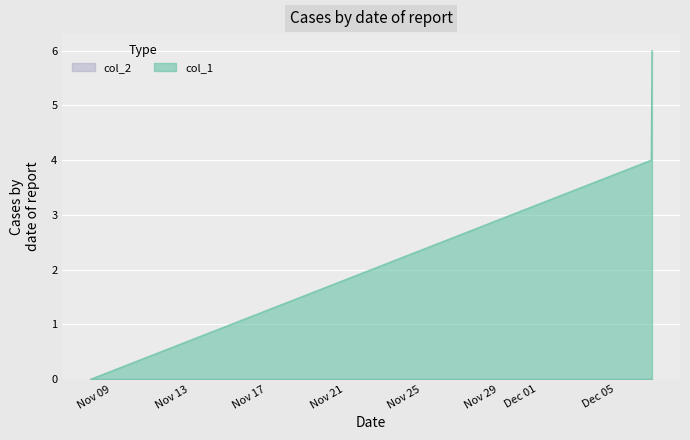

Count the values in the range 0 to 6.

3